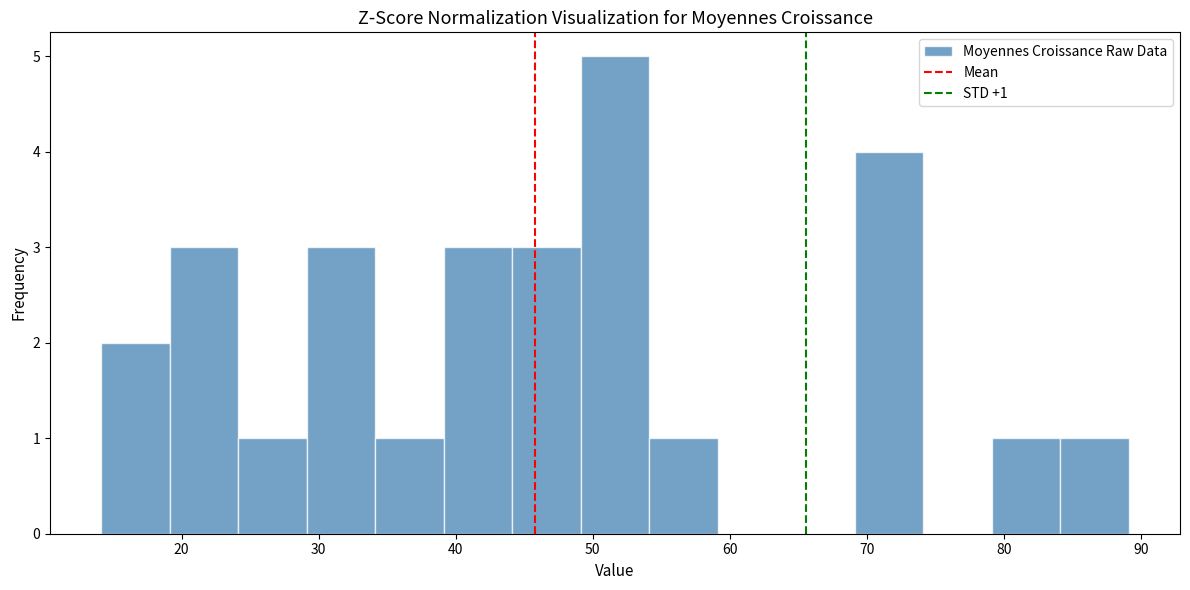

Over which range of the x-axis is the bar tallest?

49 to 54